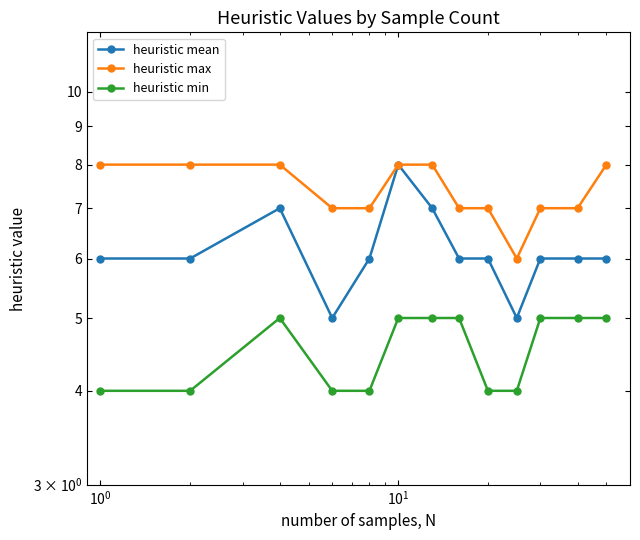

Reading left to right, list all the values displayed in this chart.

heuristic mean: 6	6	7	5	6	8	7	6	6	5	6	6	6
heuristic max: 8	8	8	7	7	8	8	7	7	6	7	7	8
heuristic min: 4	4	5	4	4	5	5	5	4	4	5	5	5